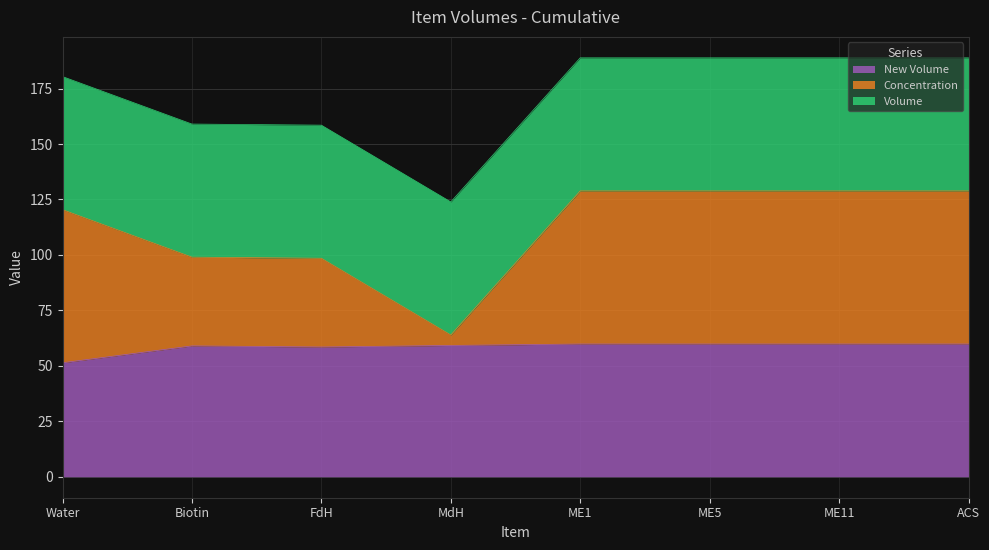

At which category is the sum across all series the highest?

ME1